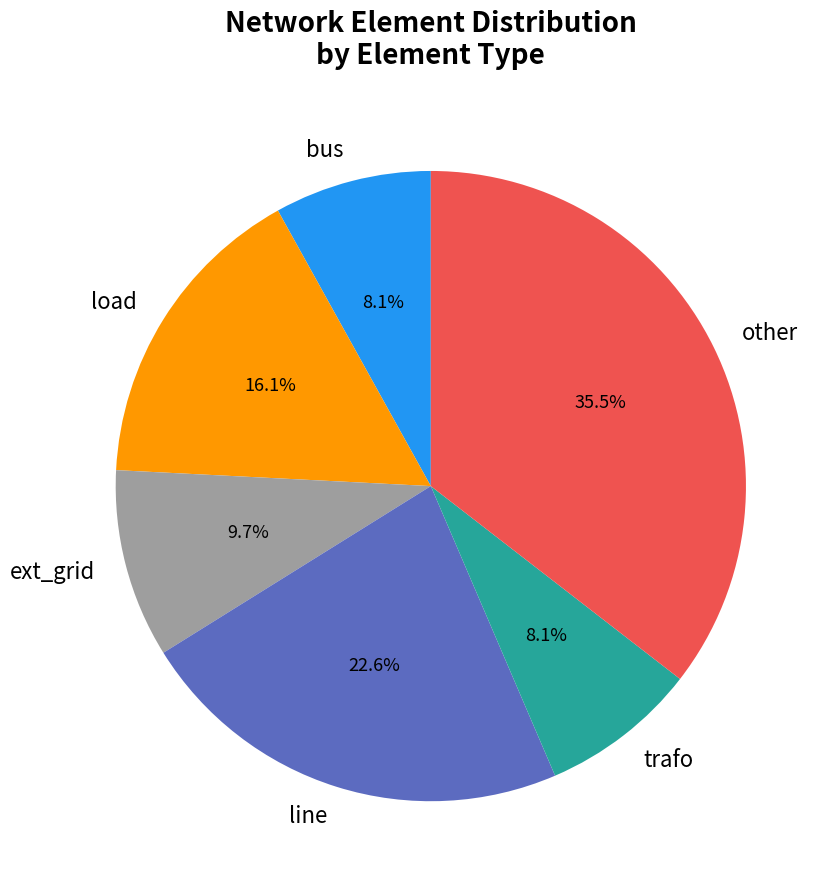

Is it true that load is 23% of the pie?

False